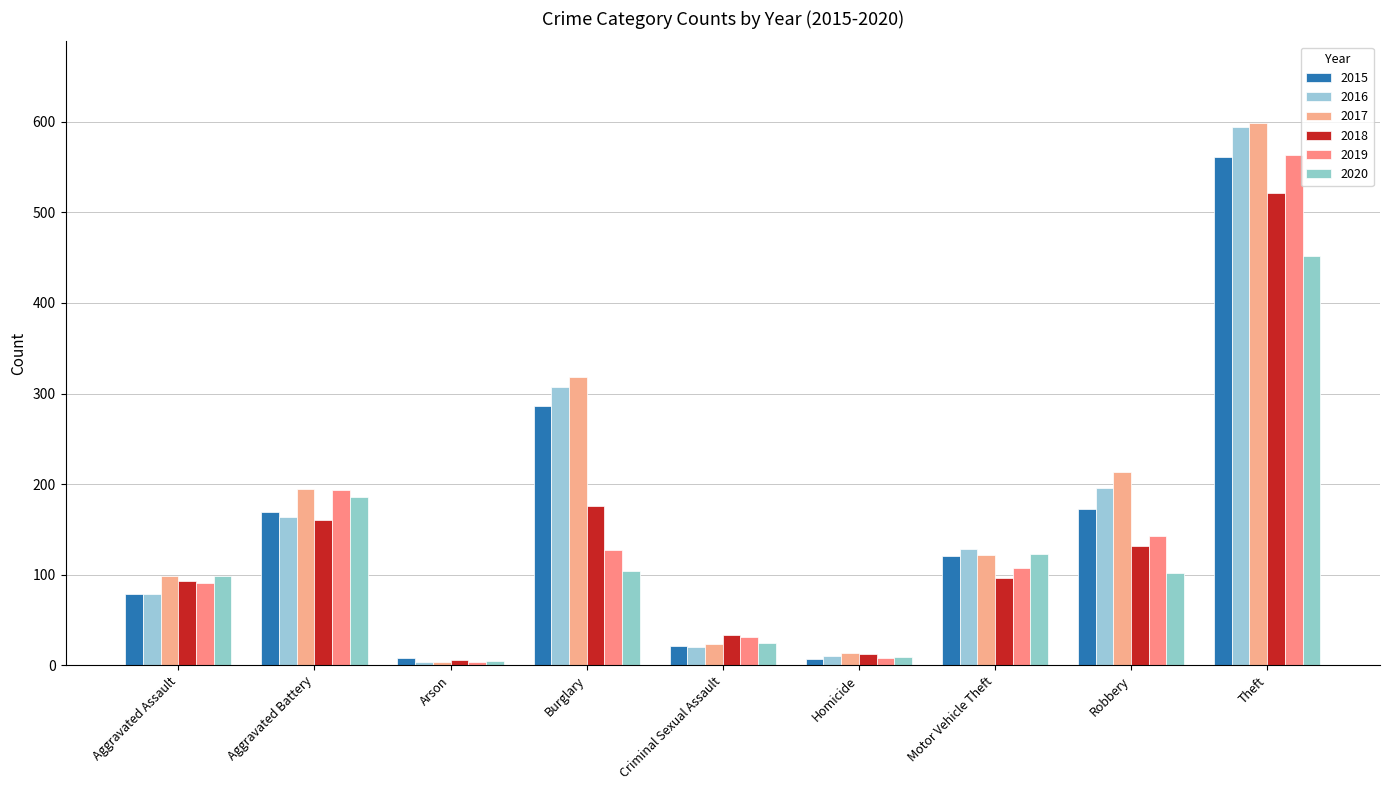

Is it true that 2015 equals 250 at Theft?

False